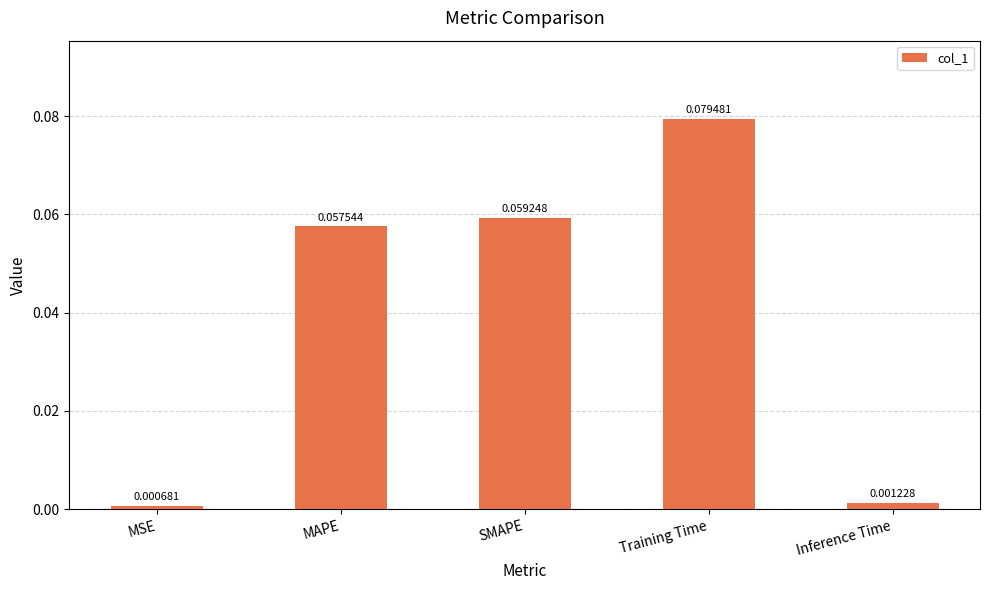

Which has a higher value, SMAPE or MSE?

SMAPE